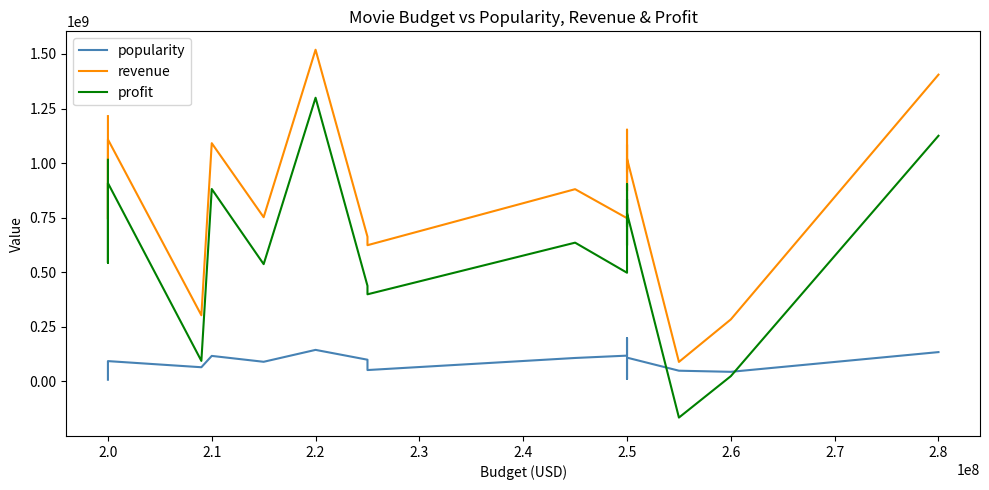

How many times do popularity and profit cross each other?

2